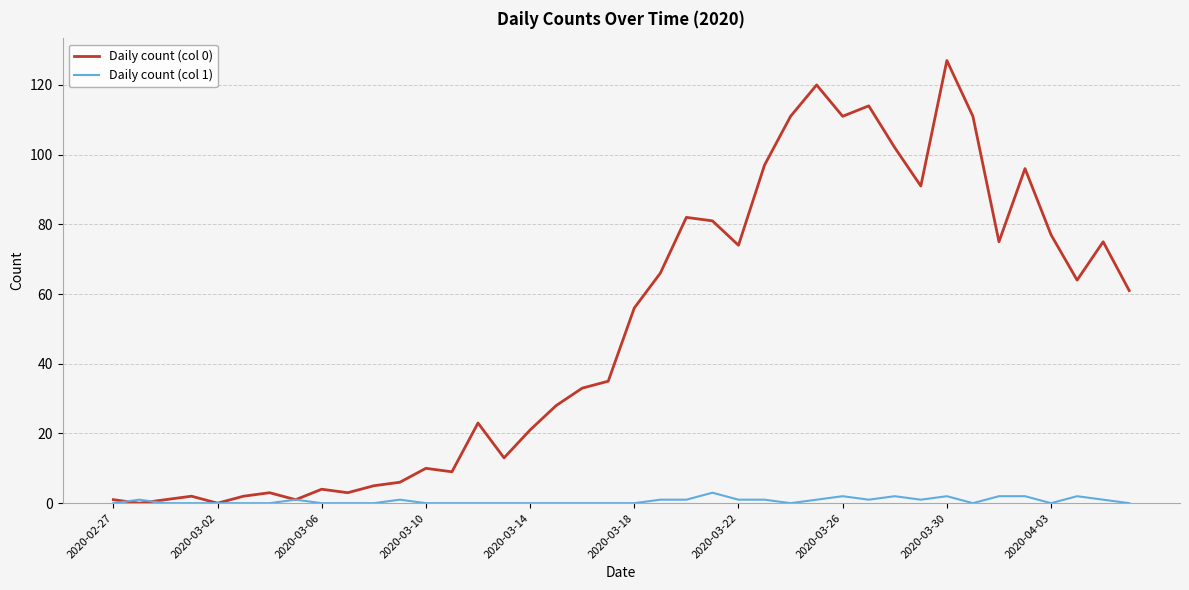

Which series has the largest range (max minus min)?

Daily count (col 0)